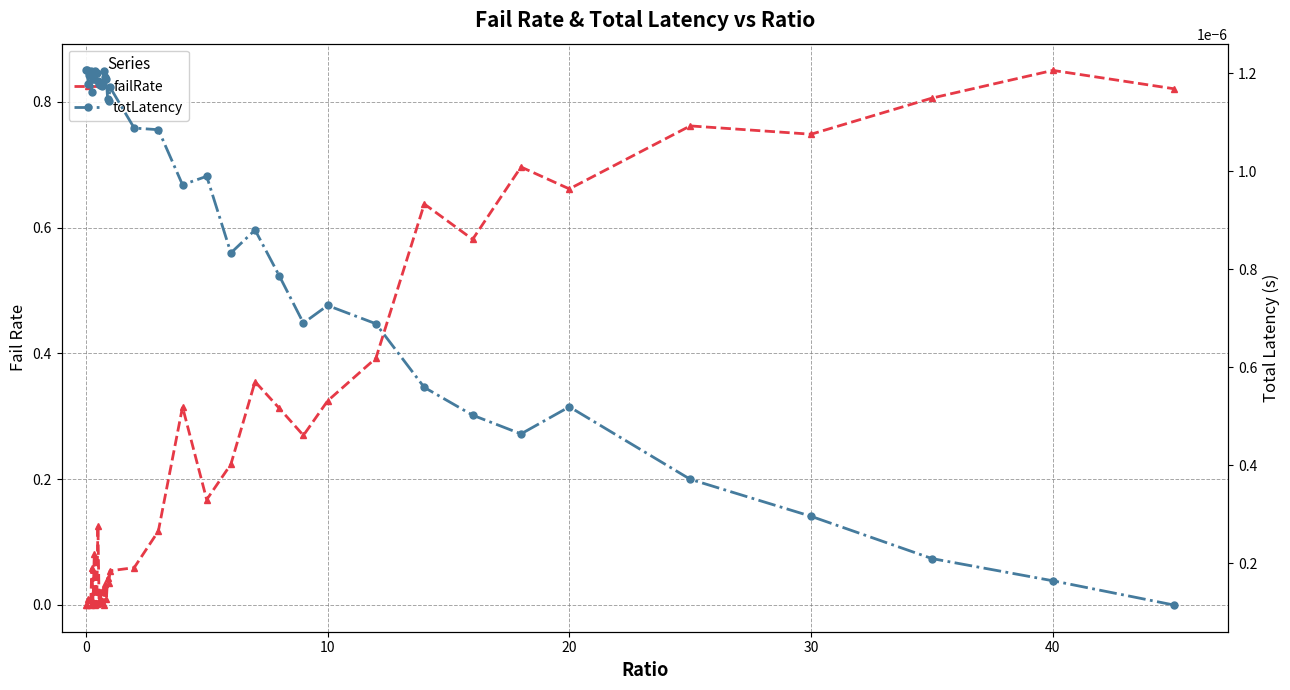

What are all the series names shown in the legend?

failRate, totLatency